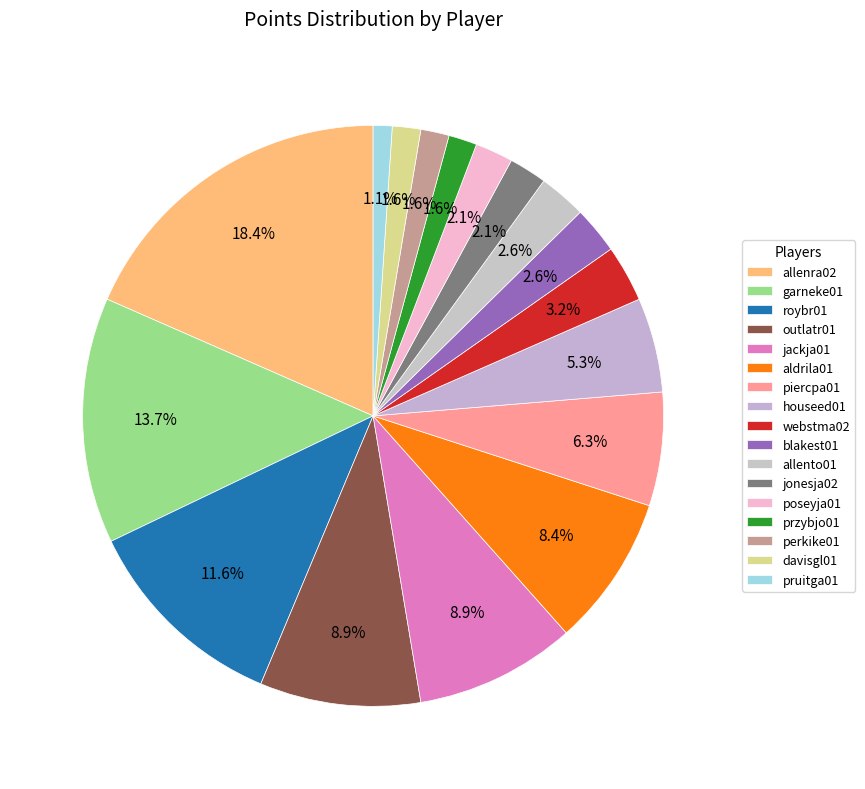

To the nearest percent, what is the combined percentage of allenra02 and poseyja01?

21%